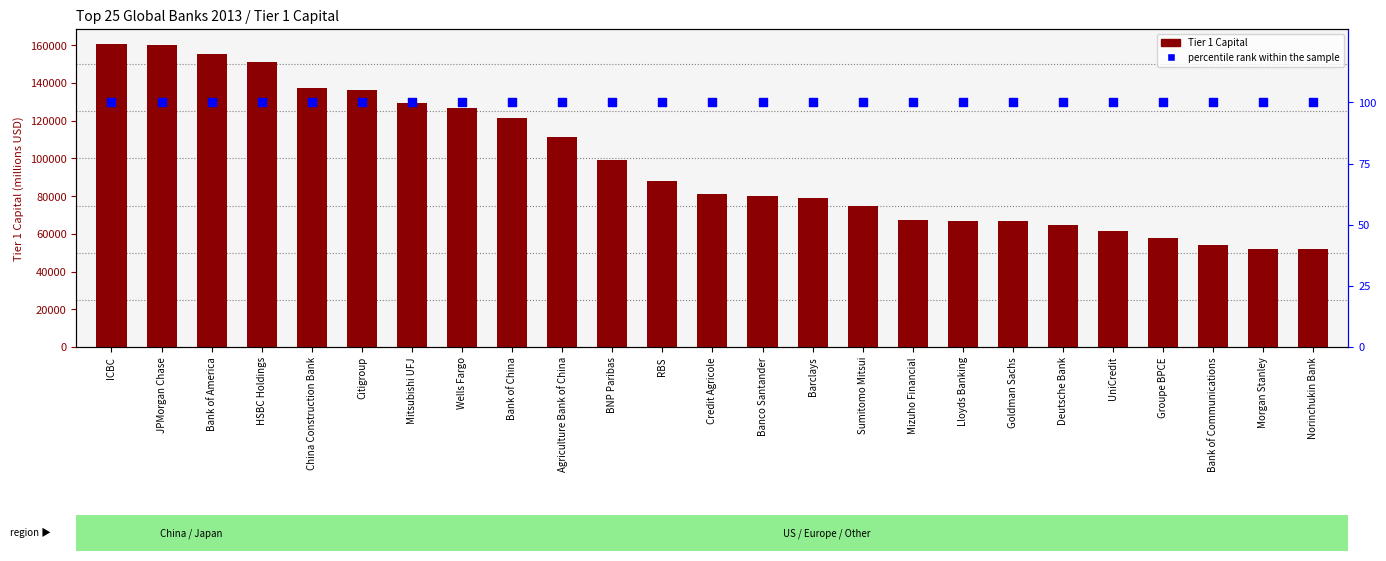

What are all the series names shown in the legend?

Tier 1 Capital, percentile rank within the sample